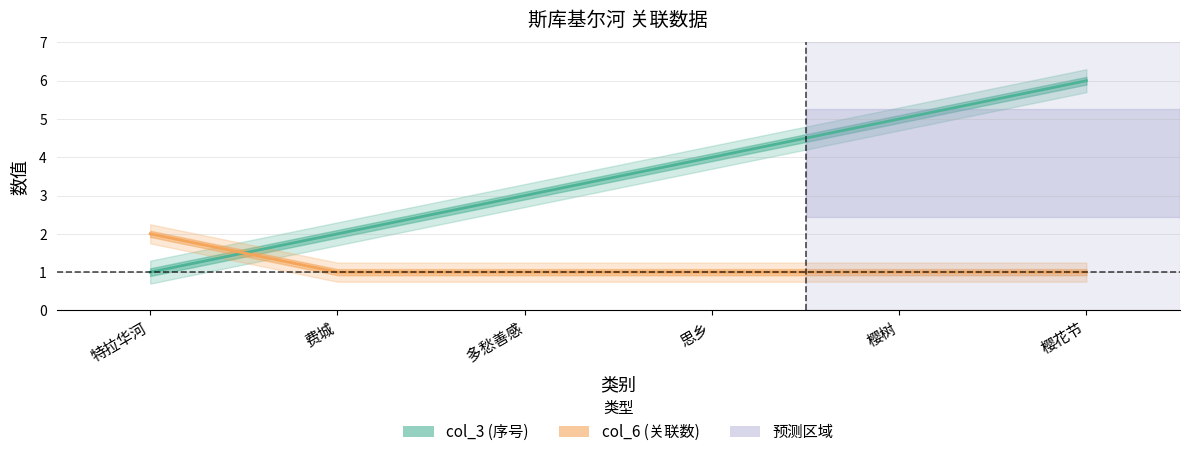

Reading left to right, extract all data points from this chart.

col_3 (序号): 特拉华河=1	费城=2	多愁善感=3	思乡=4	樱树=5	樱花节=6
col_6 (关联数): 特拉华河=2	费城=1	多愁善感=1	思乡=1	樱树=1	樱花节=1